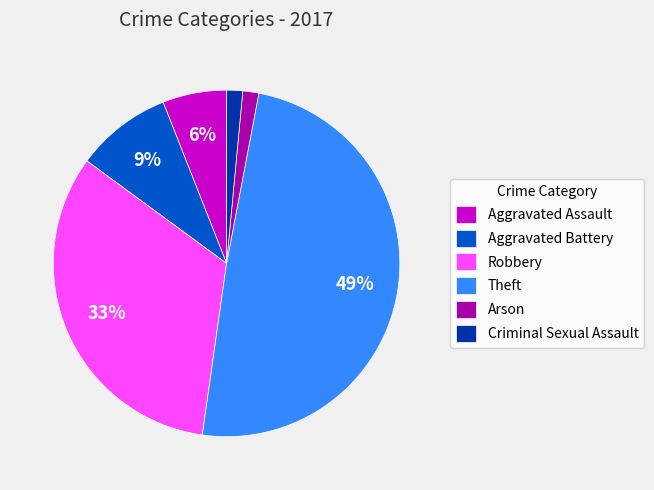

How many slices are in this pie chart?

6